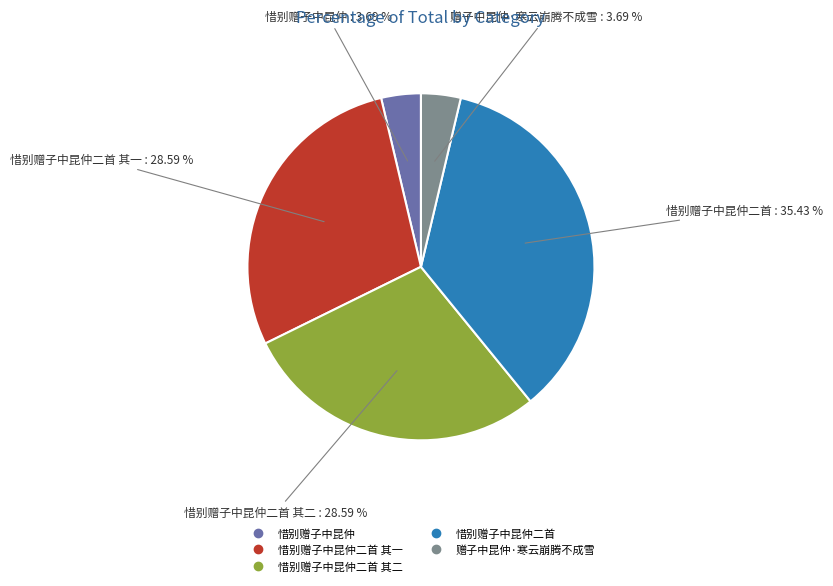

Does any single category account for the majority?

No